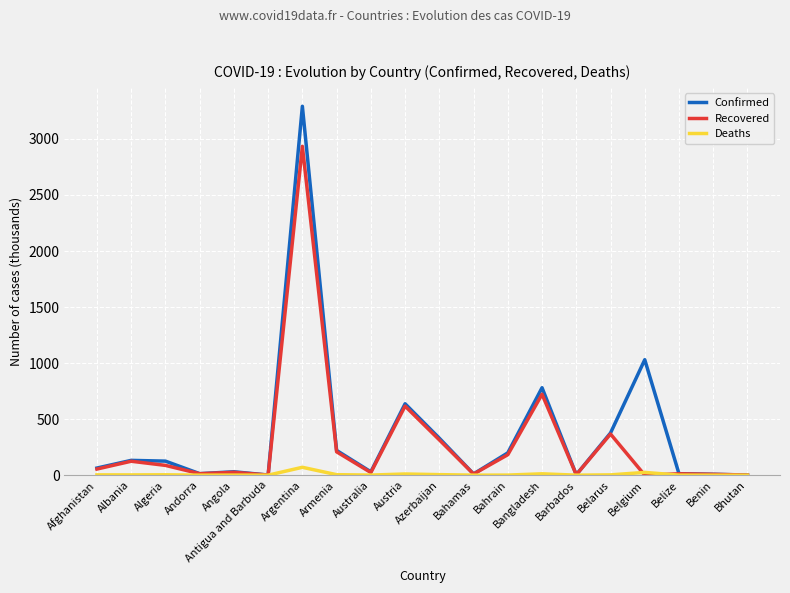

The Recovered series shows 124.3 at Albania. True or false?

True